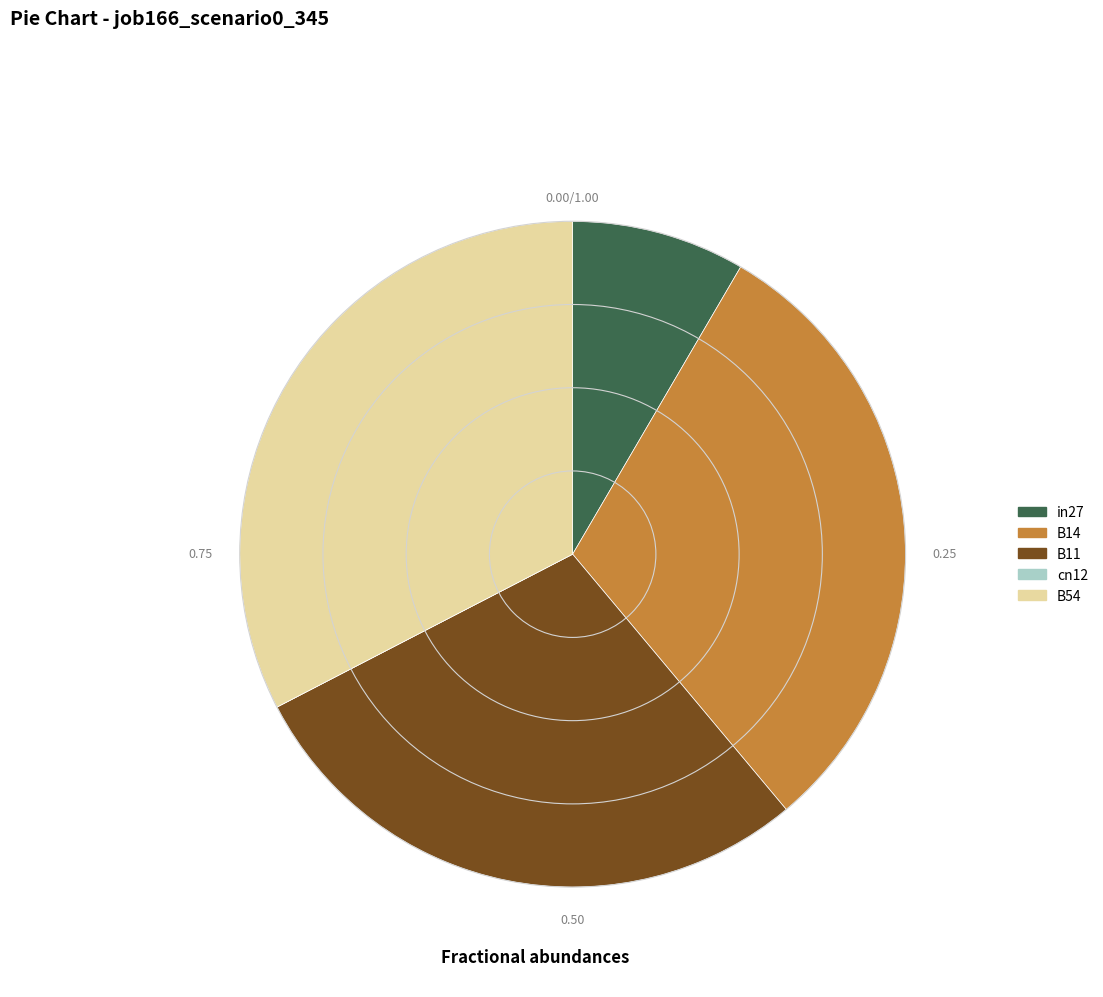

Is the sum of B54 and B14 greater than half?

Yes